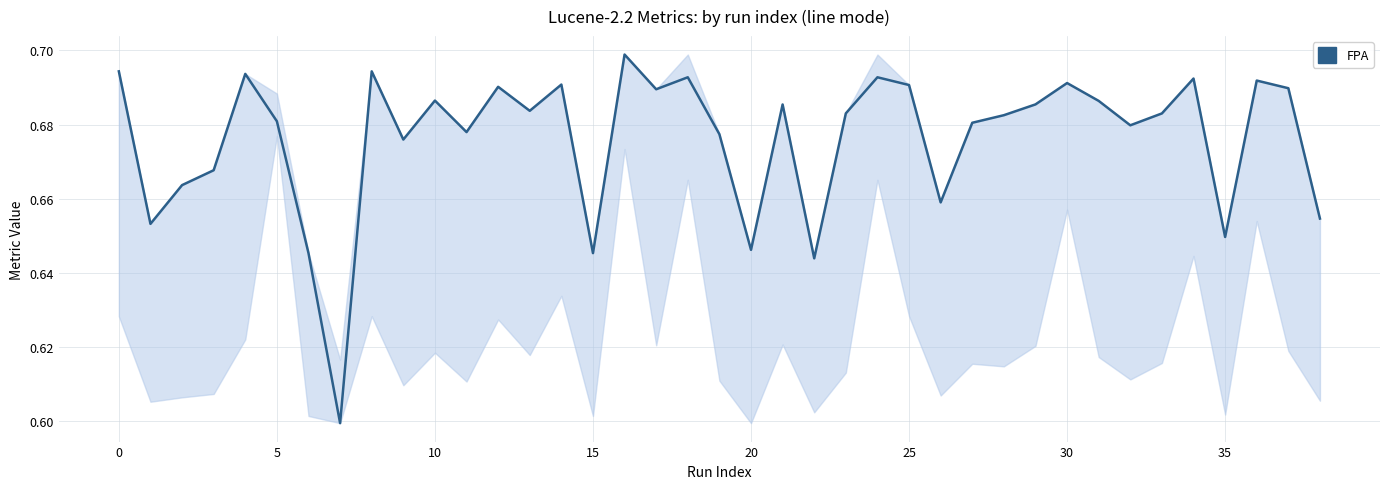

At which category does the chart reach its peak across all series?

16